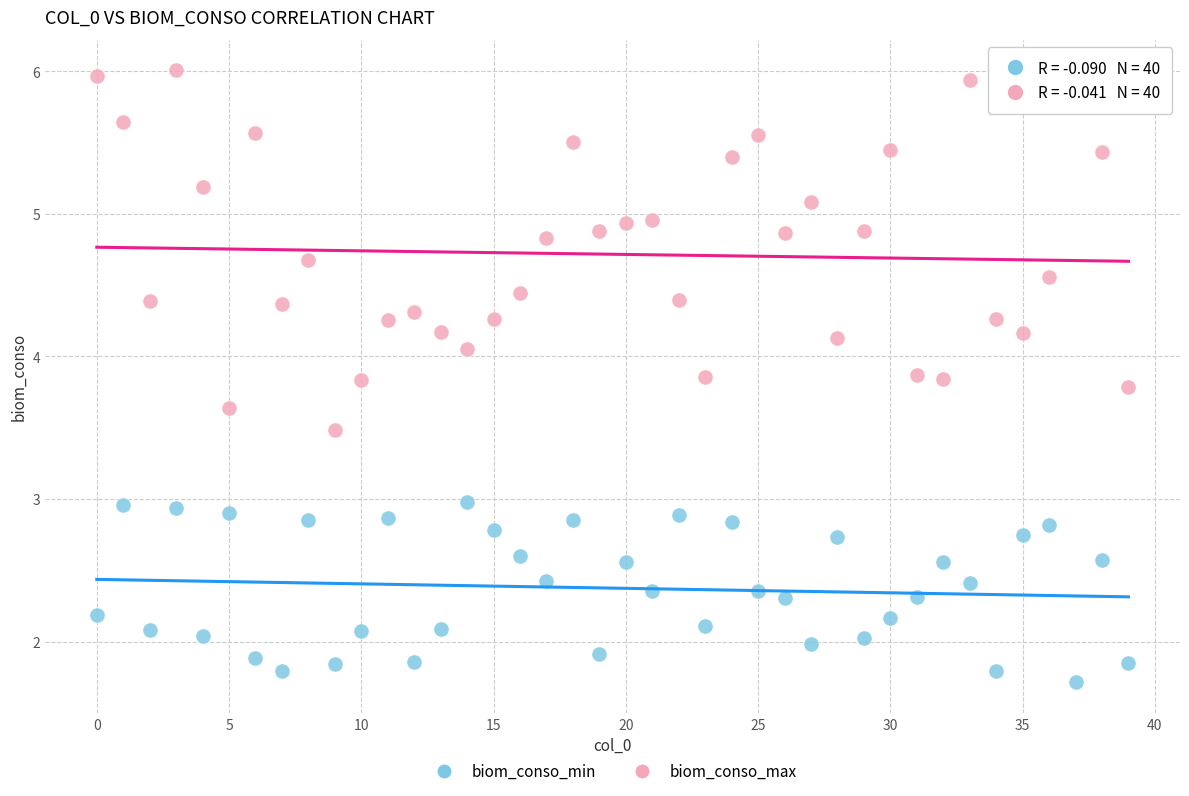

Which series has the largest Y range (max minus min)?

biom_conso_max